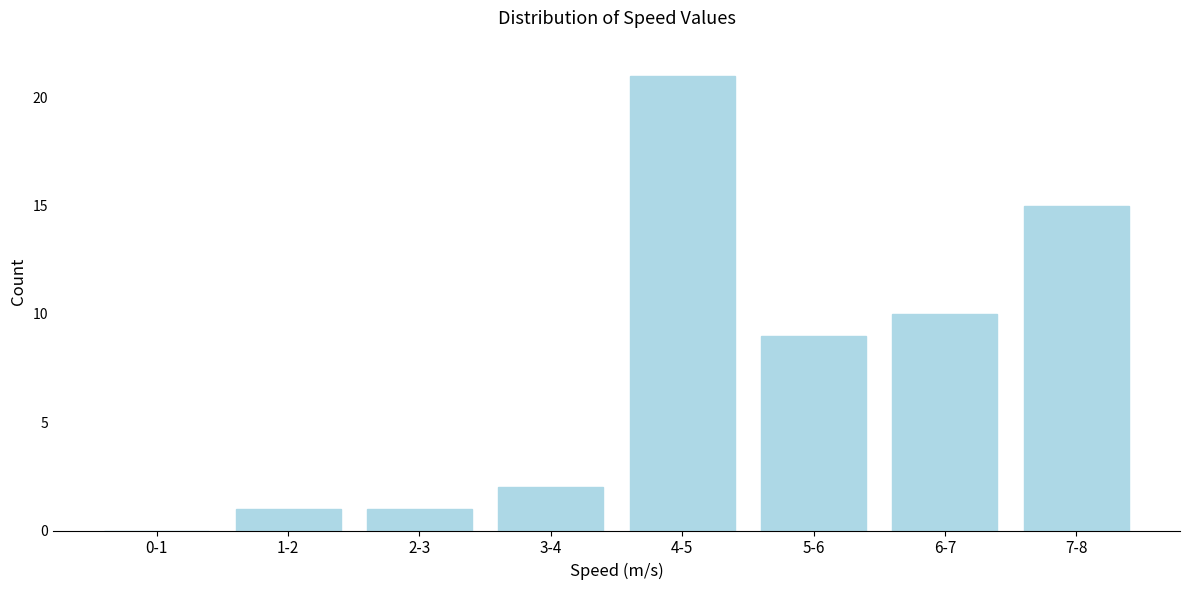

Reading right to left, extract all data points from this chart.

7-8=15	6-7=10	5-6=9	4-5=21	3-4=2	2-3=1	1-2=1	0-1=0